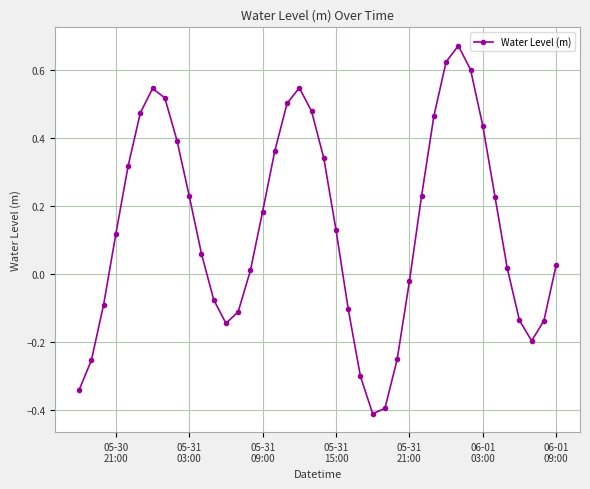

What is the smallest value displayed?

-0.4